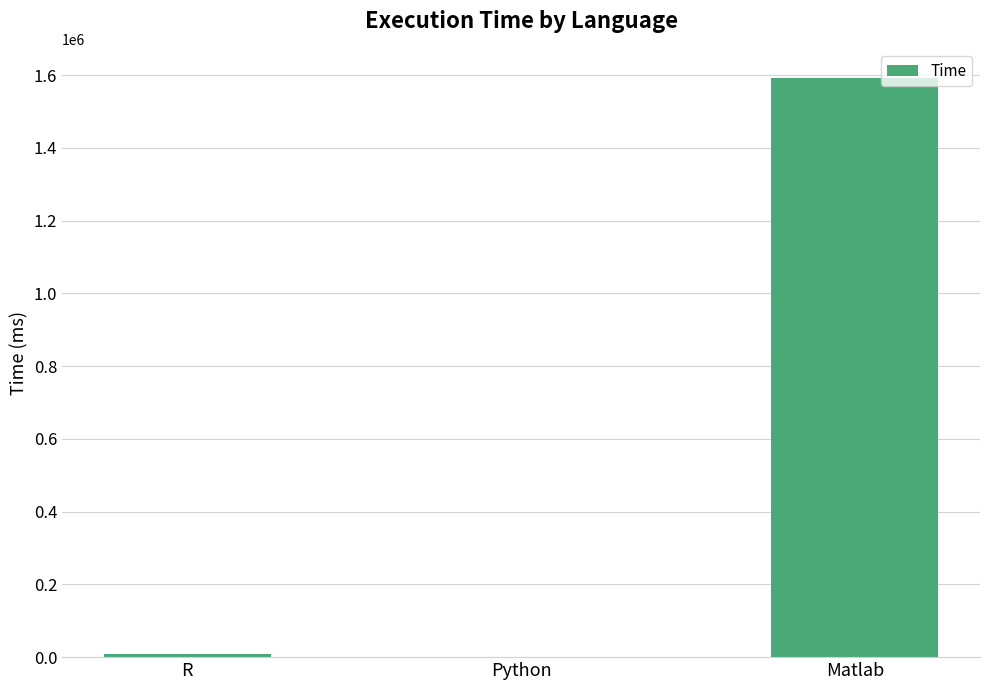

What is the sum of all values?

1602925.2